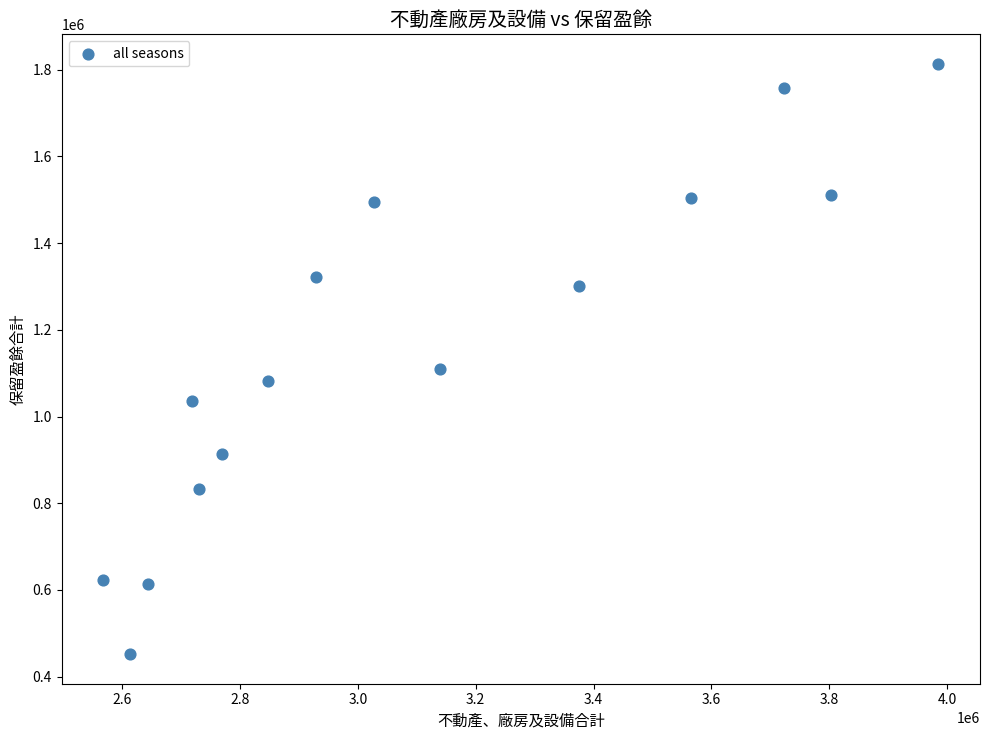

What is the range of X values (max minus min)?

1416270